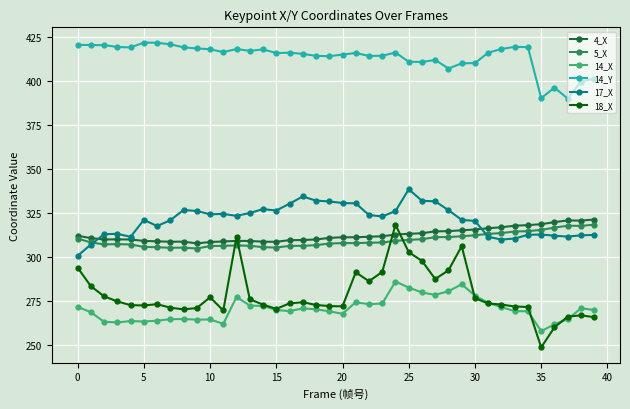

What is the value of the 5_X point at the 6th from the left?

305.8